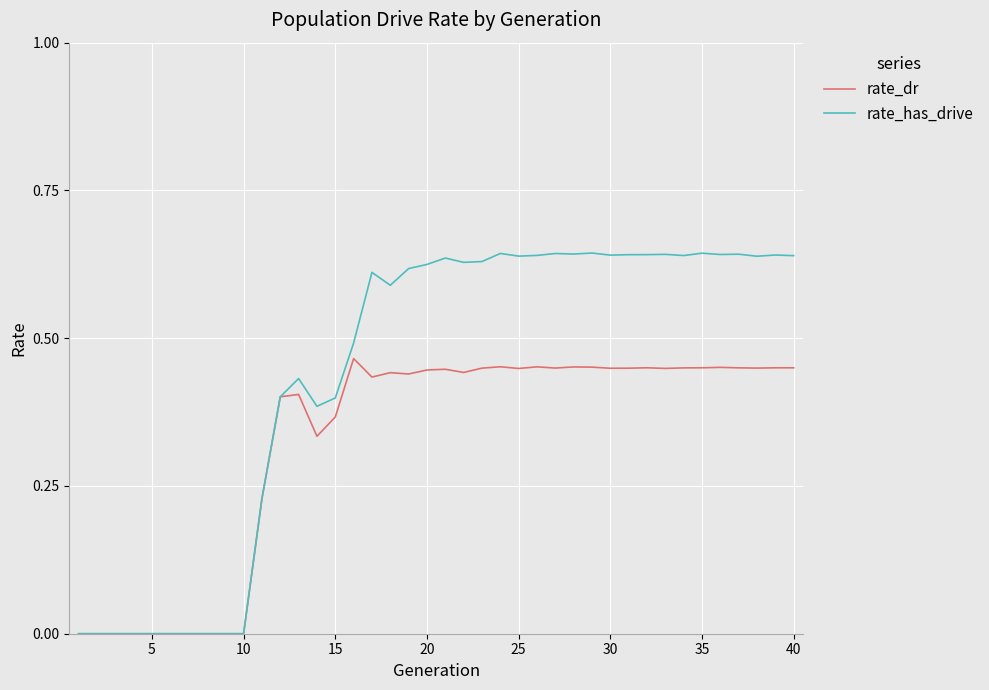

Rank the series by their average value, from lowest to highest.

rate_dr, rate_has_drive